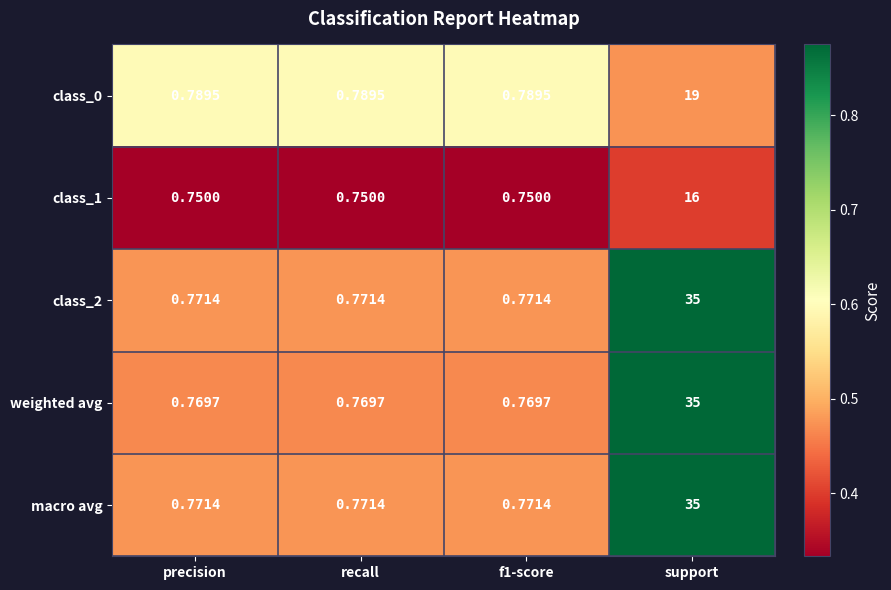

At which category does the chart reach its peak across all series?

support